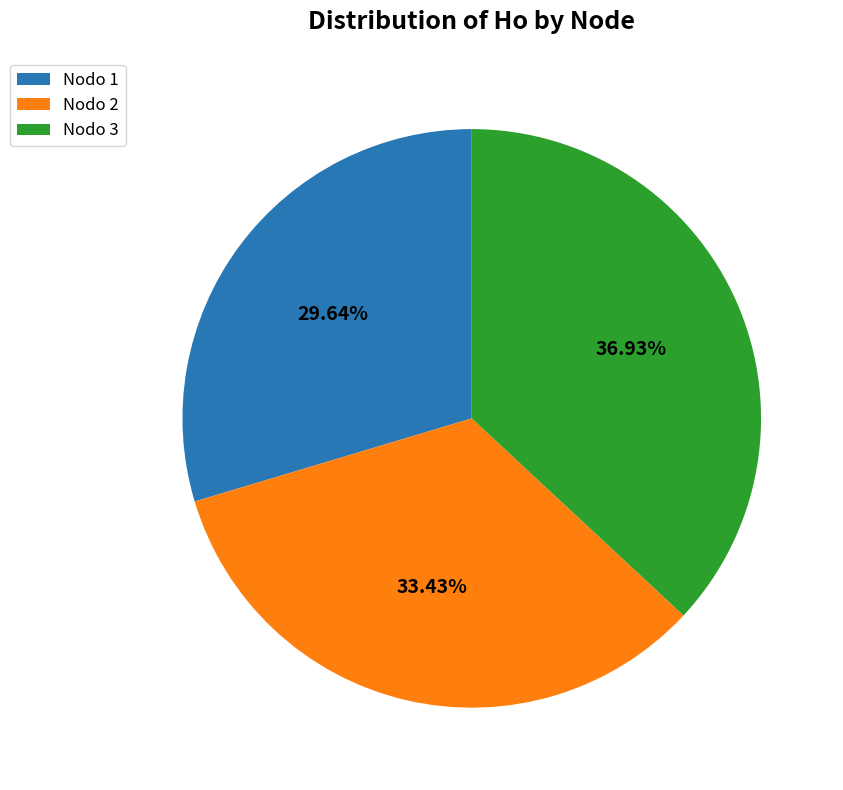

Do Nodo 2 and Nodo 3 together represent more than half of the pie?

Yes